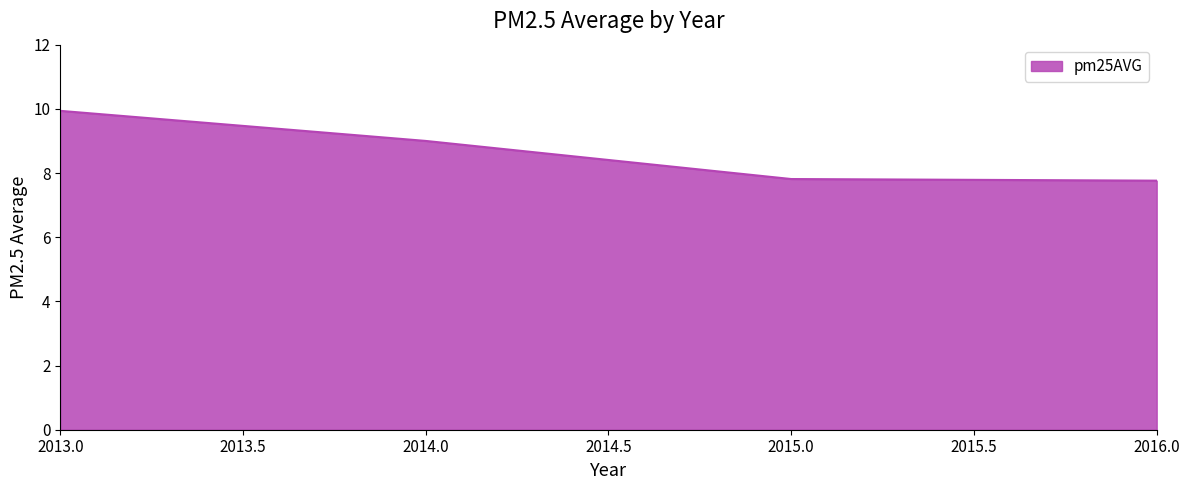

What is the change in value from 2013.0 to 2014.0?

-0.9